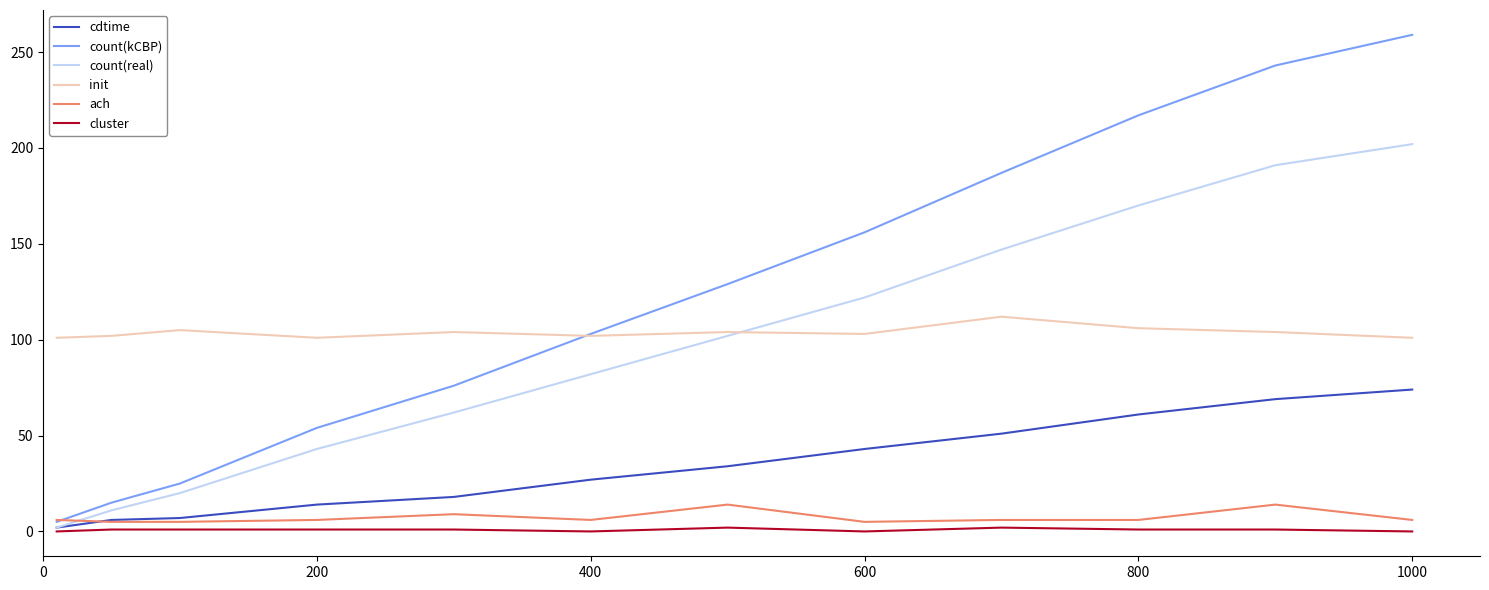

How many lines are shown in the chart?

6